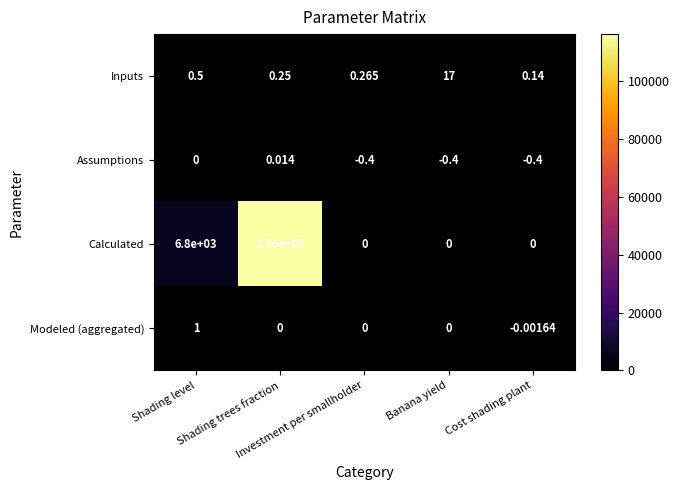

Which series has the widest spread of values?

Calculated